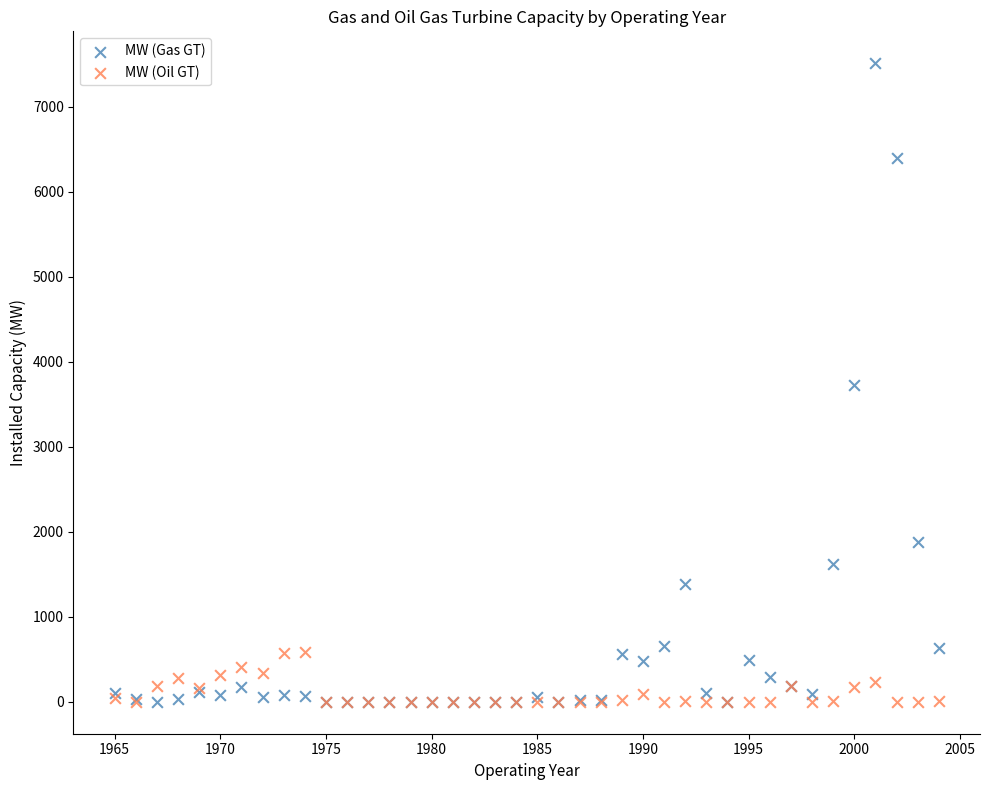

Which series contains the highest Y value?

MW (Gas GT)